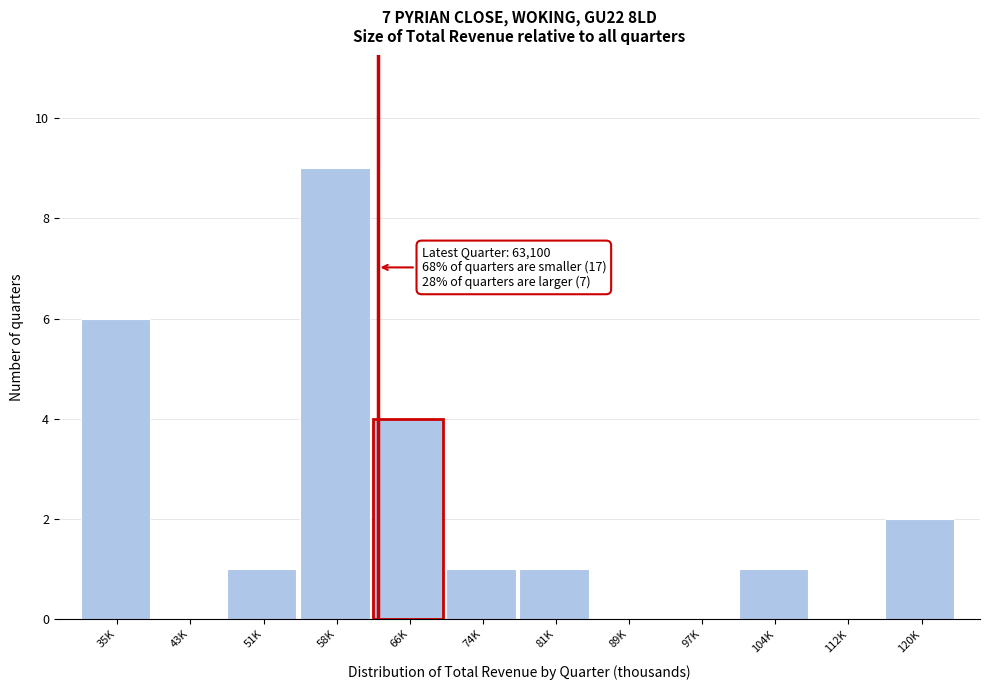

Reading left to right, transcribe all the data shown in this chart.

35K=6	43K=0	51K=1	58K=9	66K=4	74K=1	81K=1	89K=0	97K=0	104K=1	112K=0	120K=2